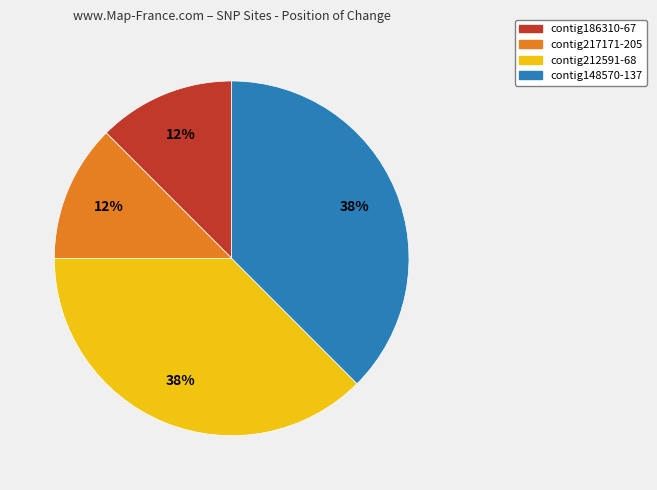

Count the number of slices in the pie.

4